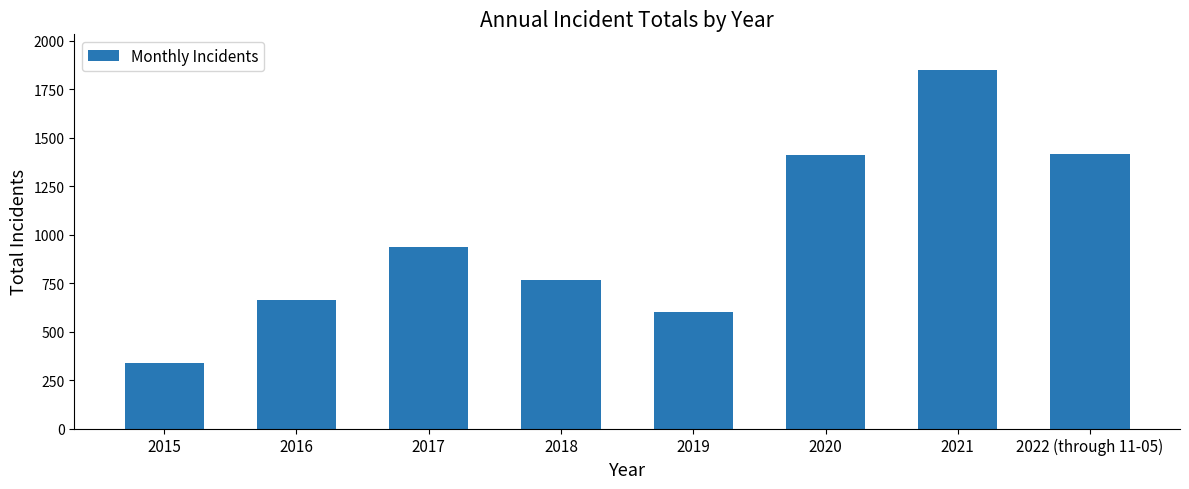

Which has a higher value, 2021 or 2020?

2021